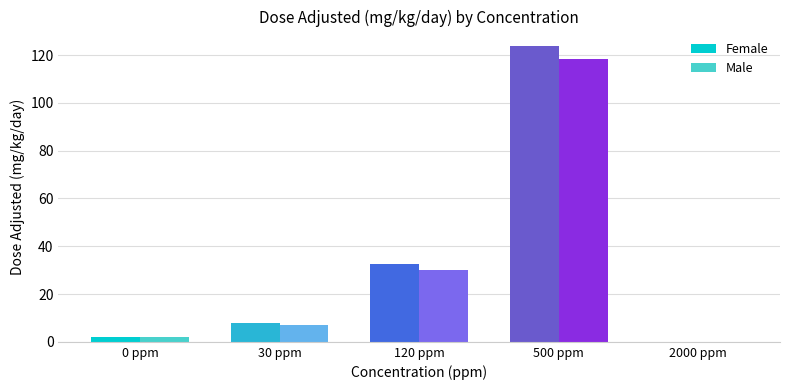

What are all the series names shown in the legend?

Female, Male